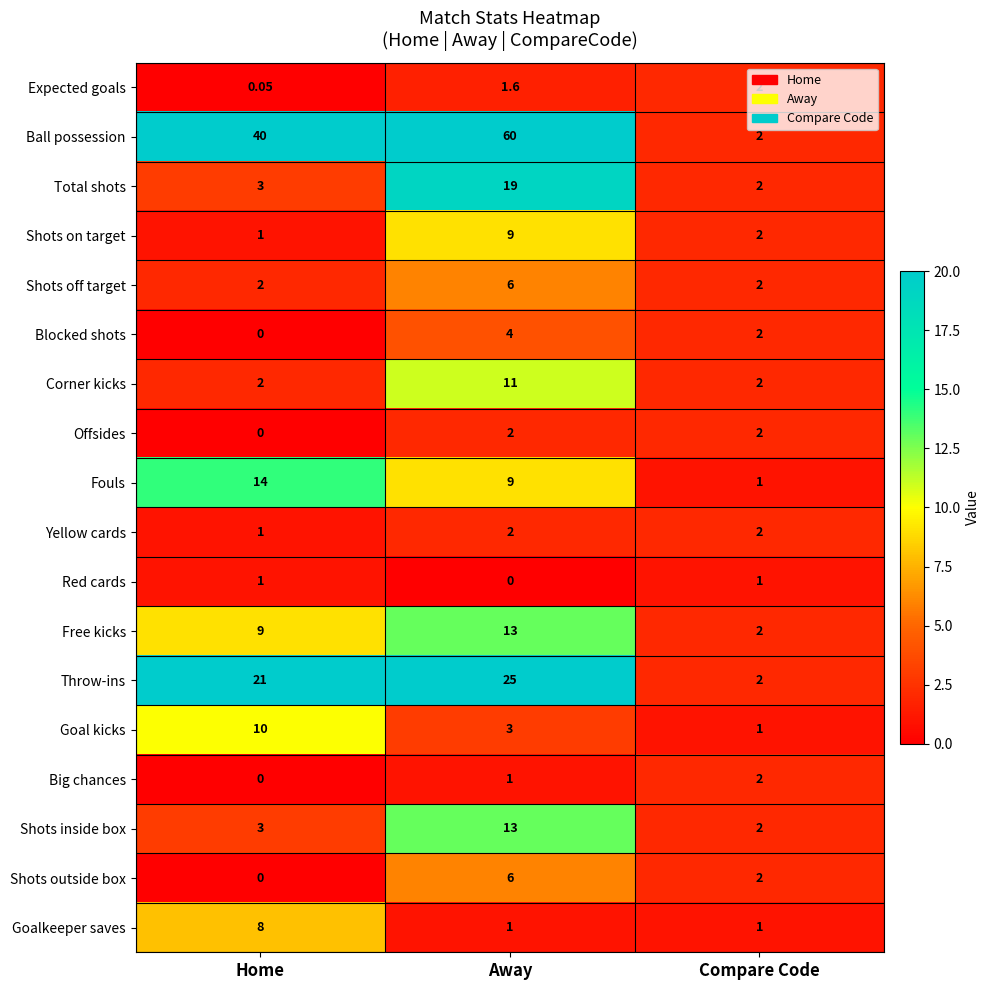

Is the value of Shots outside box at Compare Code greater than the value of Goalkeeper saves at Home?

No